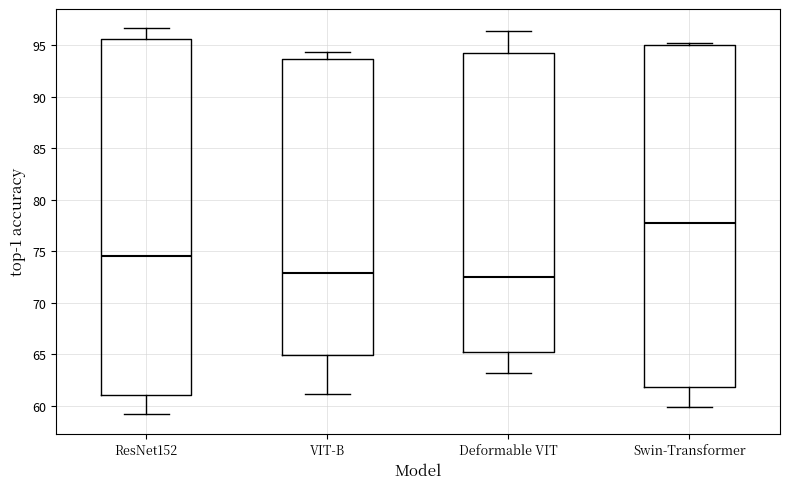

Where is the upper edge of the box for VIT-B on the y-axis? The values are not printed on the chart, so give them approximately, as read against the axis.

93.5